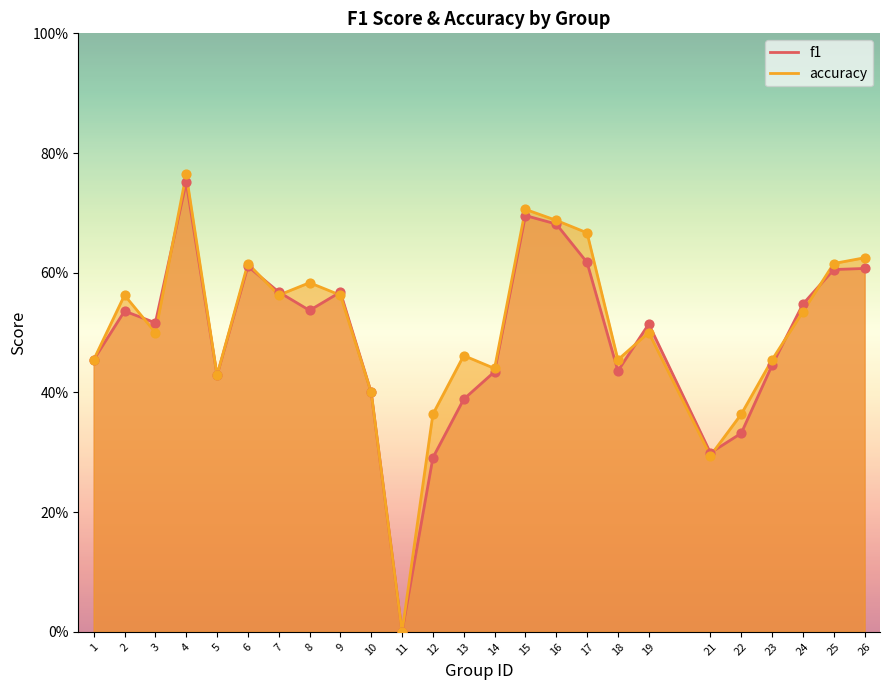

At how many categories does at least one series exceed 0?

24